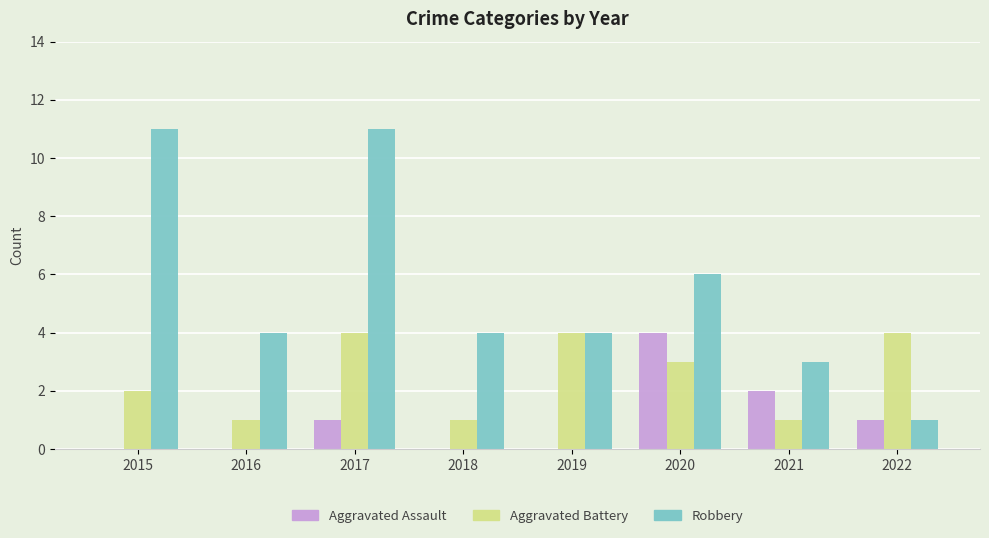

At which category is the sum across all series the highest?

2017